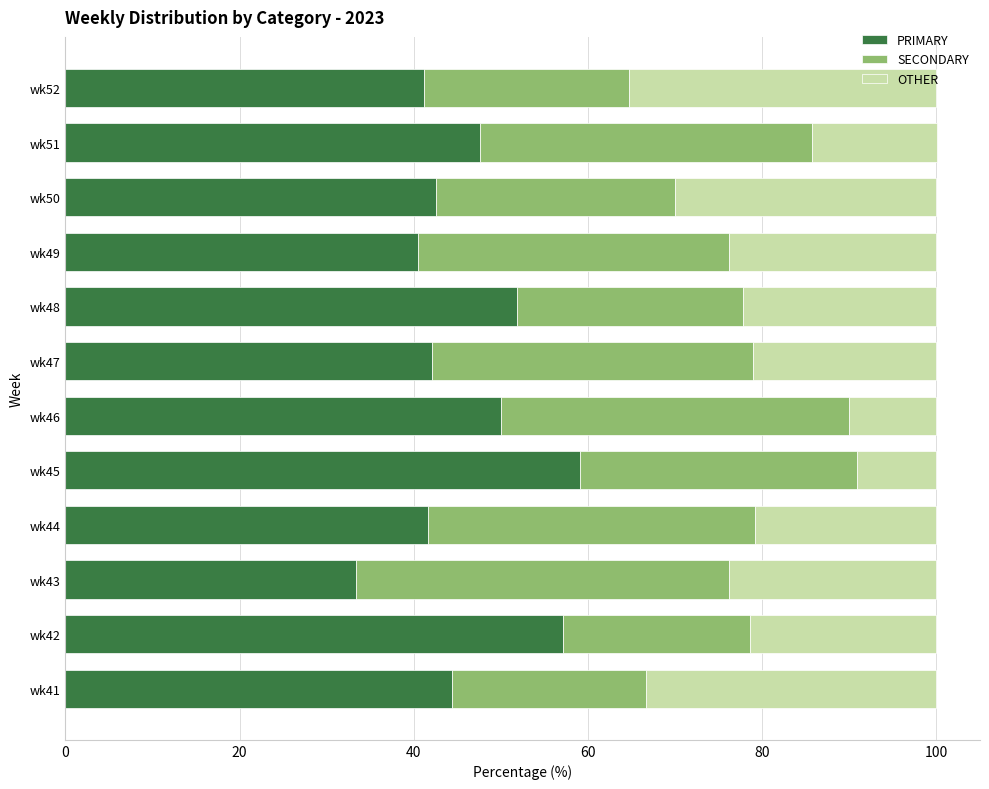

Count the number of data series in this chart.

3